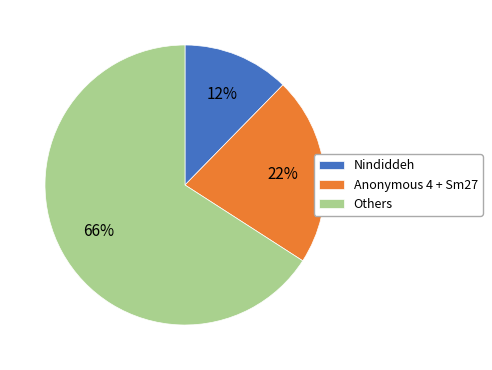

Is there a majority slice in this chart?

Yes